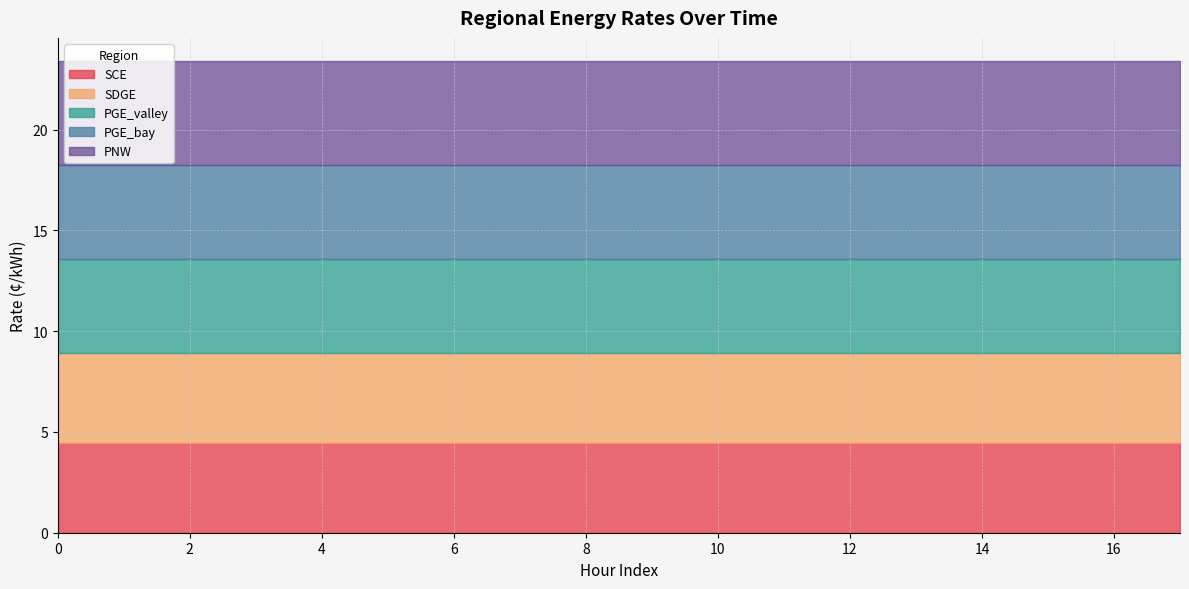

What is the spread (max minus min) of values at 1?

0.7